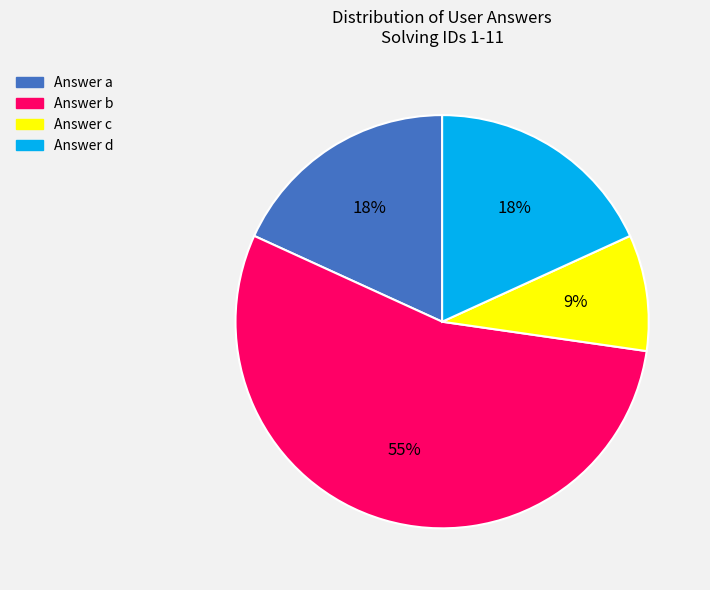

To the nearest percent, what is the average slice percentage?

25%